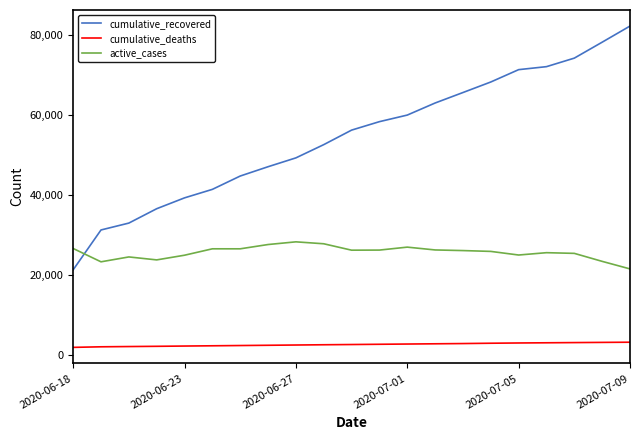

Rank the series by their average value, from lowest to highest.

cumulative_deaths, active_cases, cumulative_recovered